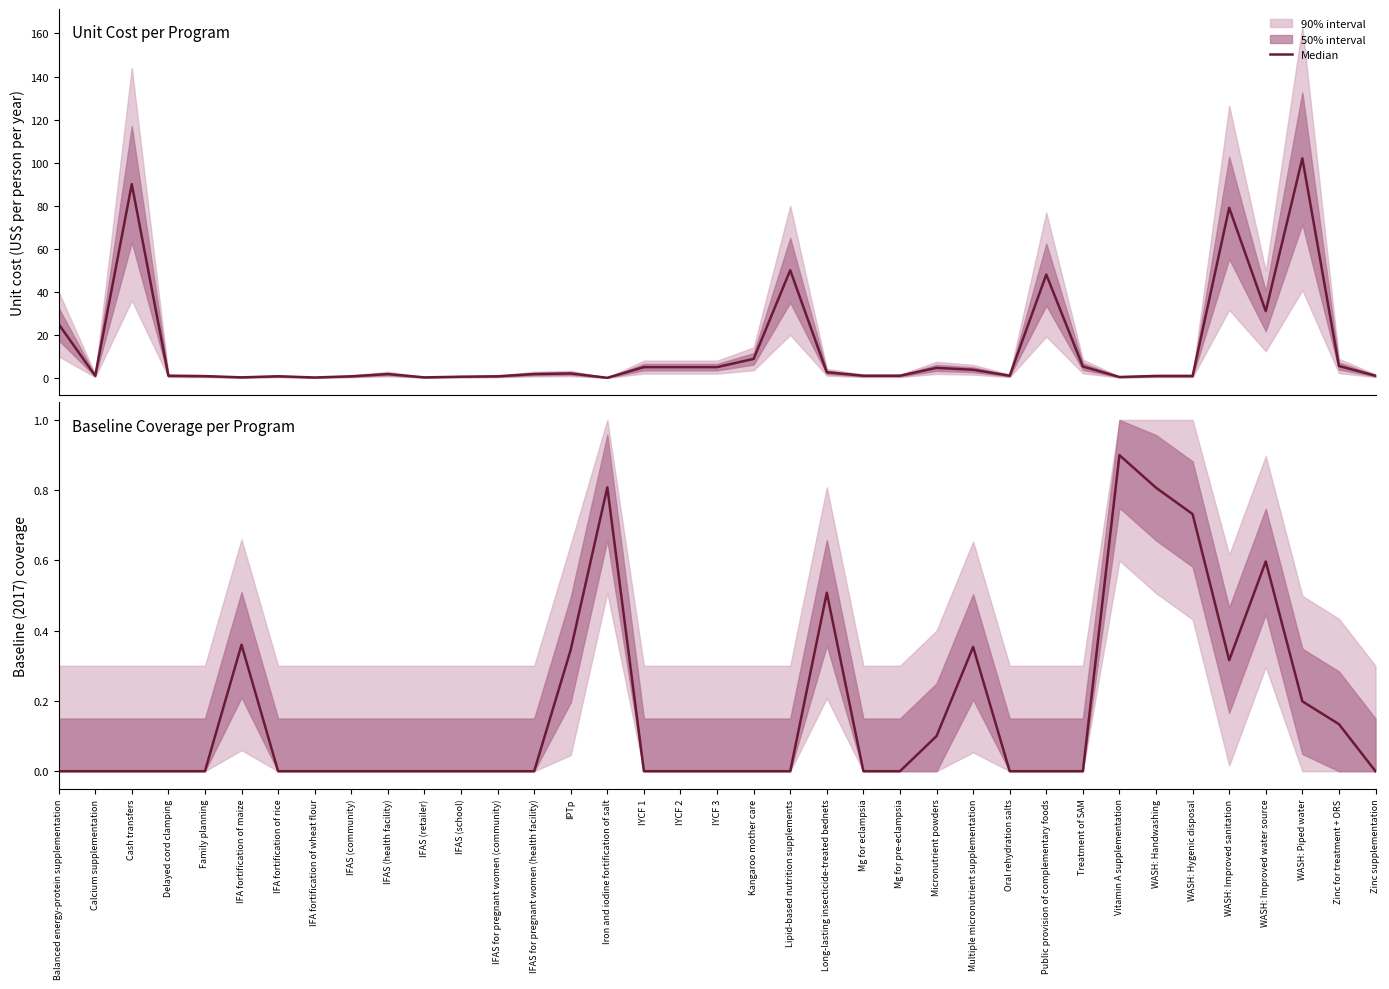

Rank the series at IPTp from highest to lowest value.

Unit cost (US$/person/year), Baseline (2017) coverage